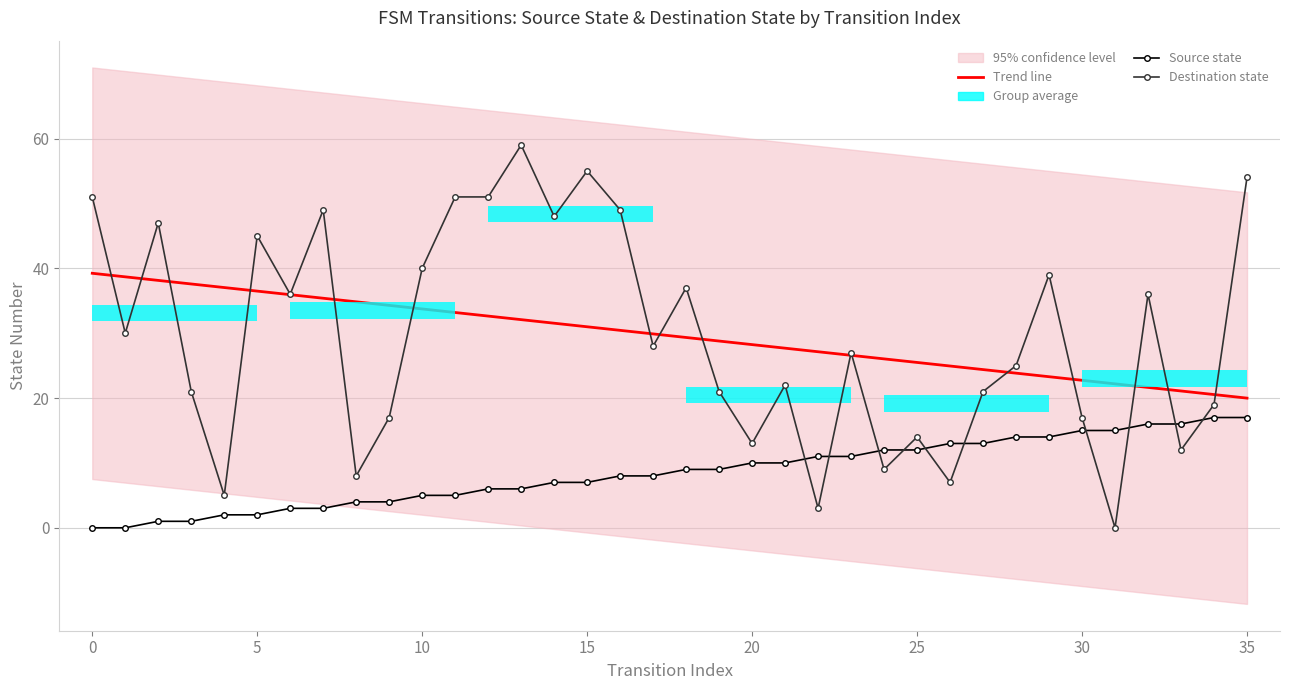

What is the maximum value shown in the chart?

59